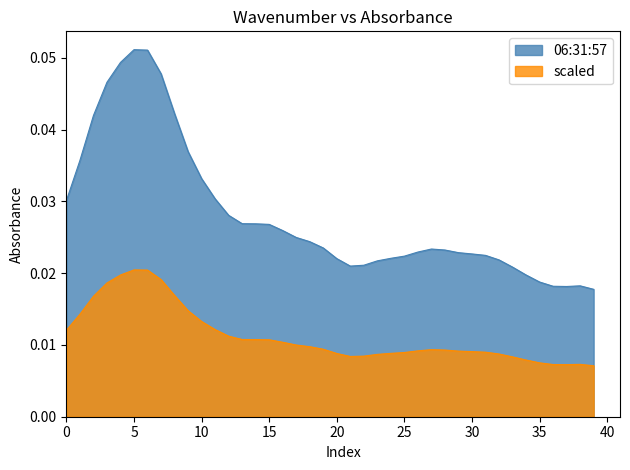

What is the maximum value shown in the chart?

0.1